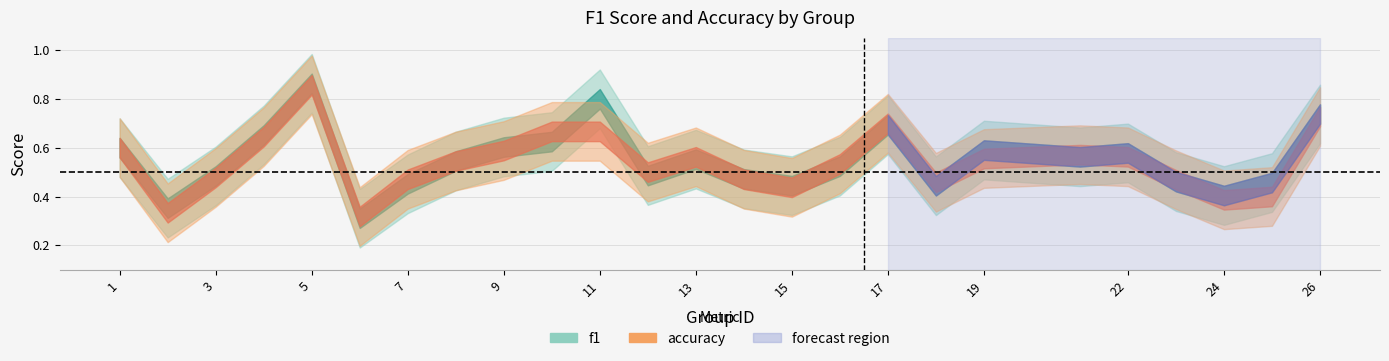

At 14, list the series in order from smallest to largest.

accuracy, f1